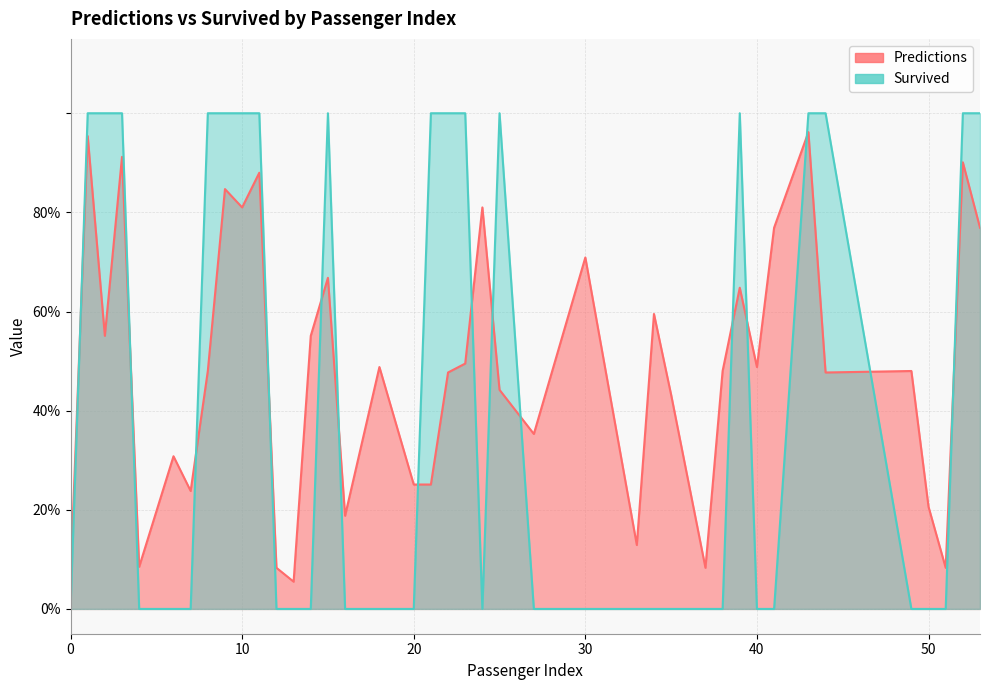

What is the value of the Survived point at the 2nd from the left?

1.0